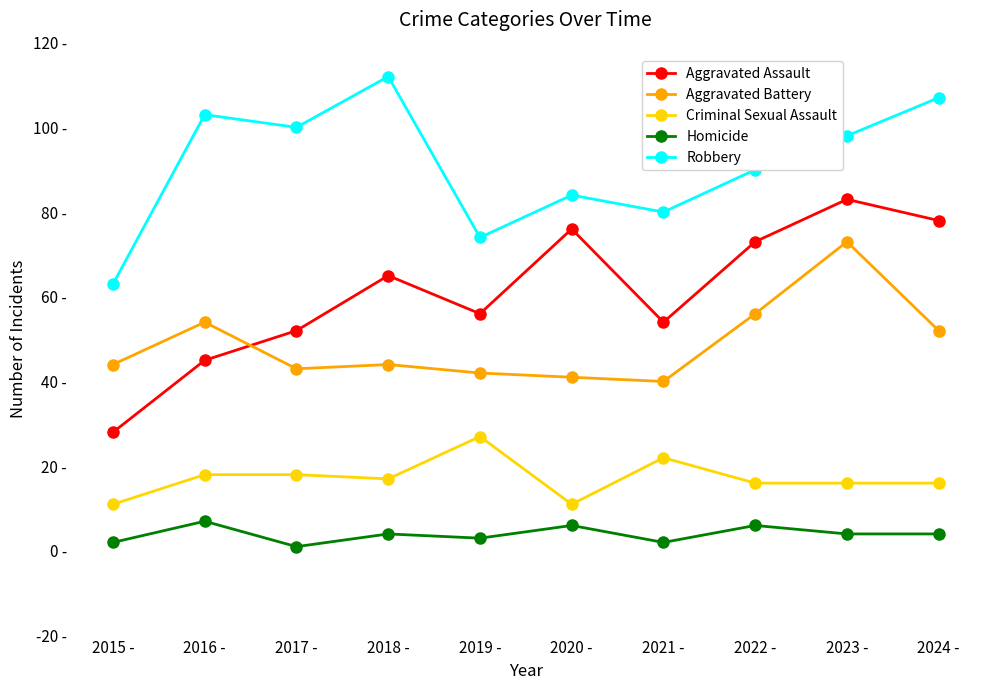

Reading left to right, list all the values displayed in this chart.

Aggravated Assault: 2015 -=28	2016 -=45	2017 -=52	2018 -=65	2019 -=56	2020 -=76	2021 -=54	2022 -=73	2023 -=83	2024 -=78
Aggravated Battery: 2015 -=44	2016 -=54	2017 -=43	2018 -=44	2019 -=42	2020 -=41	2021 -=40	2022 -=56	2023 -=73	2024 -=52
Criminal Sexual Assault: 2015 -=11	2016 -=18	2017 -=18	2018 -=17	2019 -=27	2020 -=11	2021 -=22	2022 -=16	2023 -=16	2024 -=16
Homicide: 2015 -=2	2016 -=7	2017 -=1	2018 -=4	2019 -=3	2020 -=6	2021 -=2	2022 -=6	2023 -=4	2024 -=4
Robbery: 2015 -=63	2016 -=103	2017 -=100	2018 -=112	2019 -=74	2020 -=84	2021 -=80	2022 -=90	2023 -=98	2024 -=107